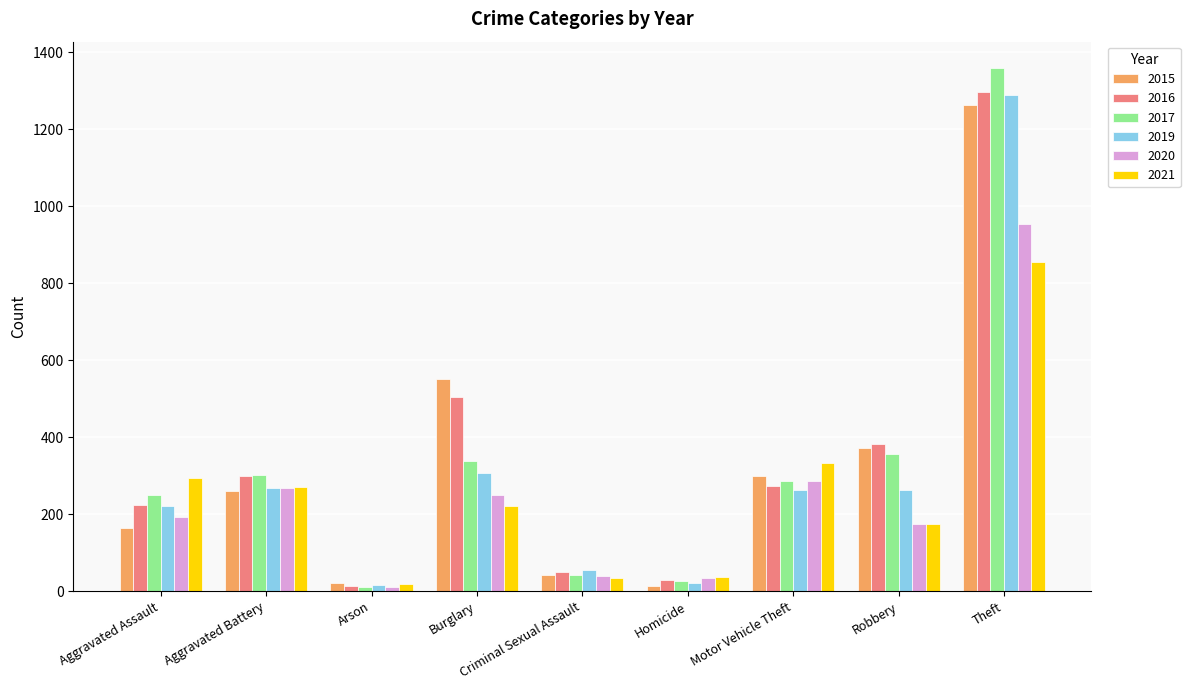

What is the maximum value for 2016?

1297